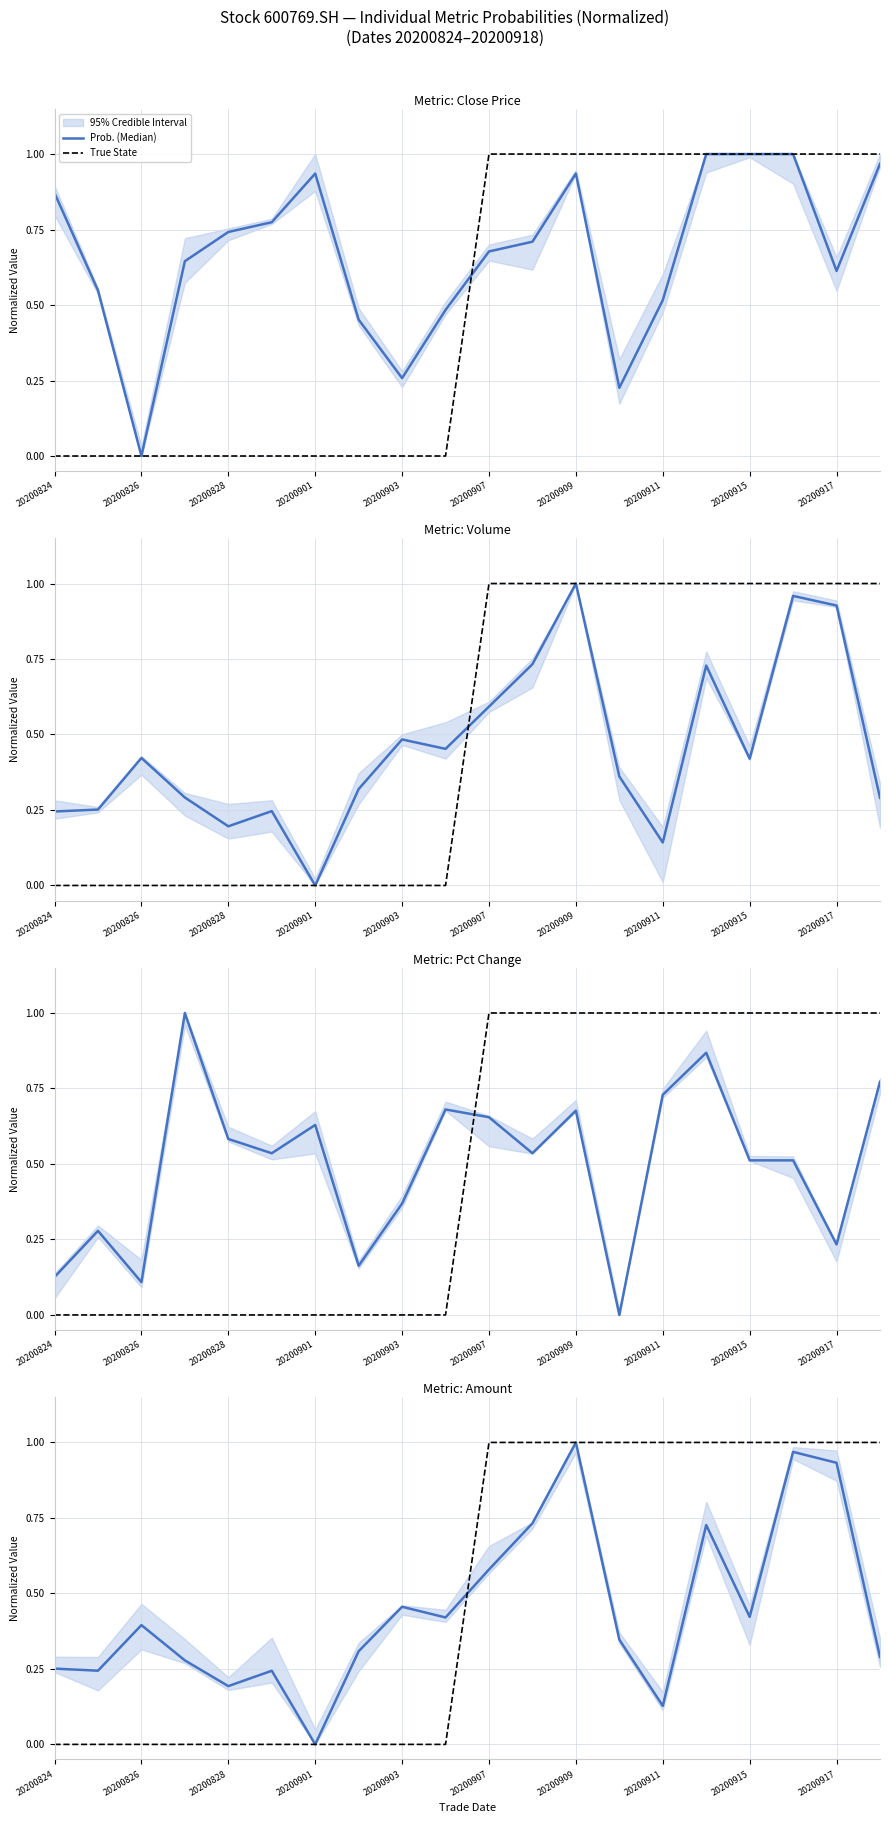

How many lines are shown in the chart?

2